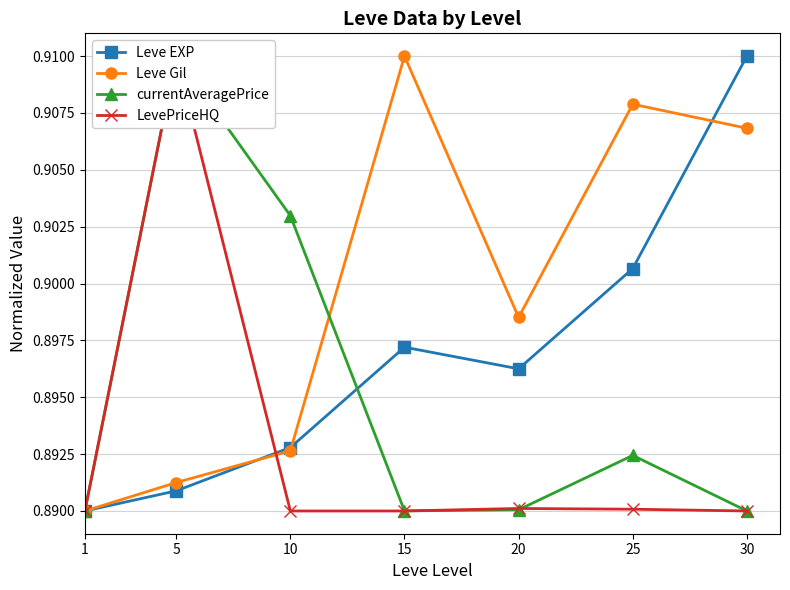

Which series ends up on top after the final intersection of LevePriceHQ and Leve Gil?

Leve Gil